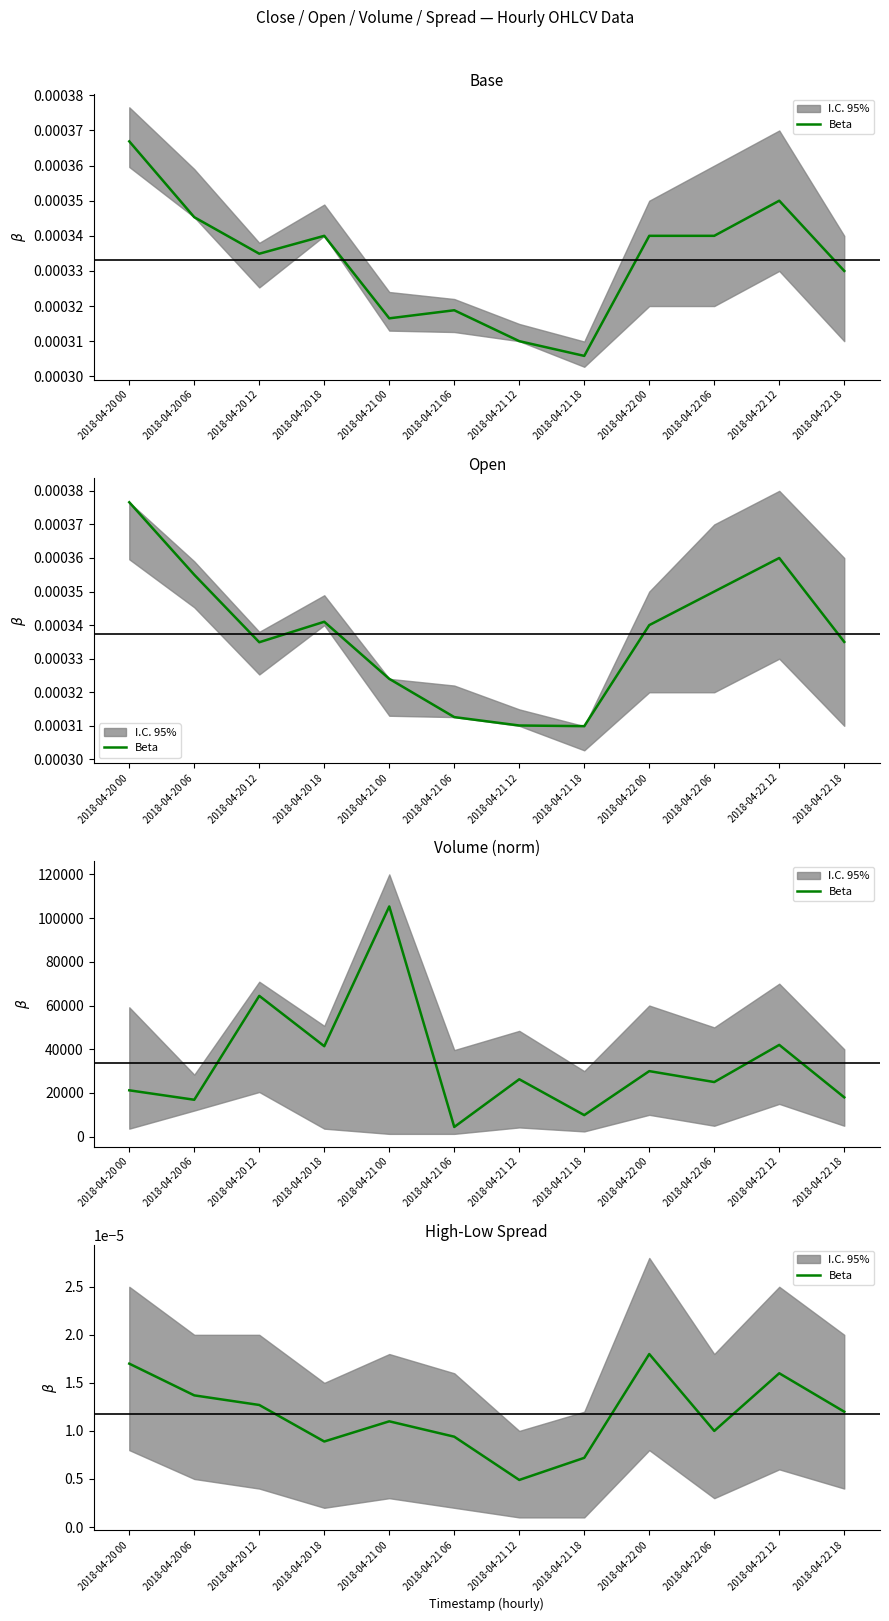

True or false: the data shows 0.0 at 2018-04-20 12.

False